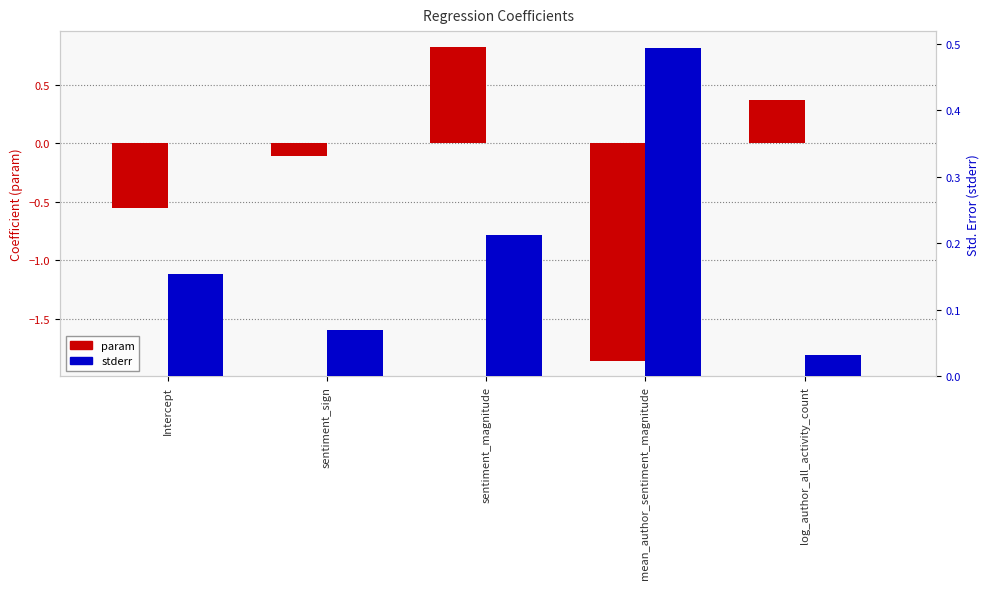

Rank the categories by stderr value from highest to lowest.

mean_author_sentiment_magnitude, sentiment_magnitude, Intercept, sentiment_sign, log_author_all_activity_count